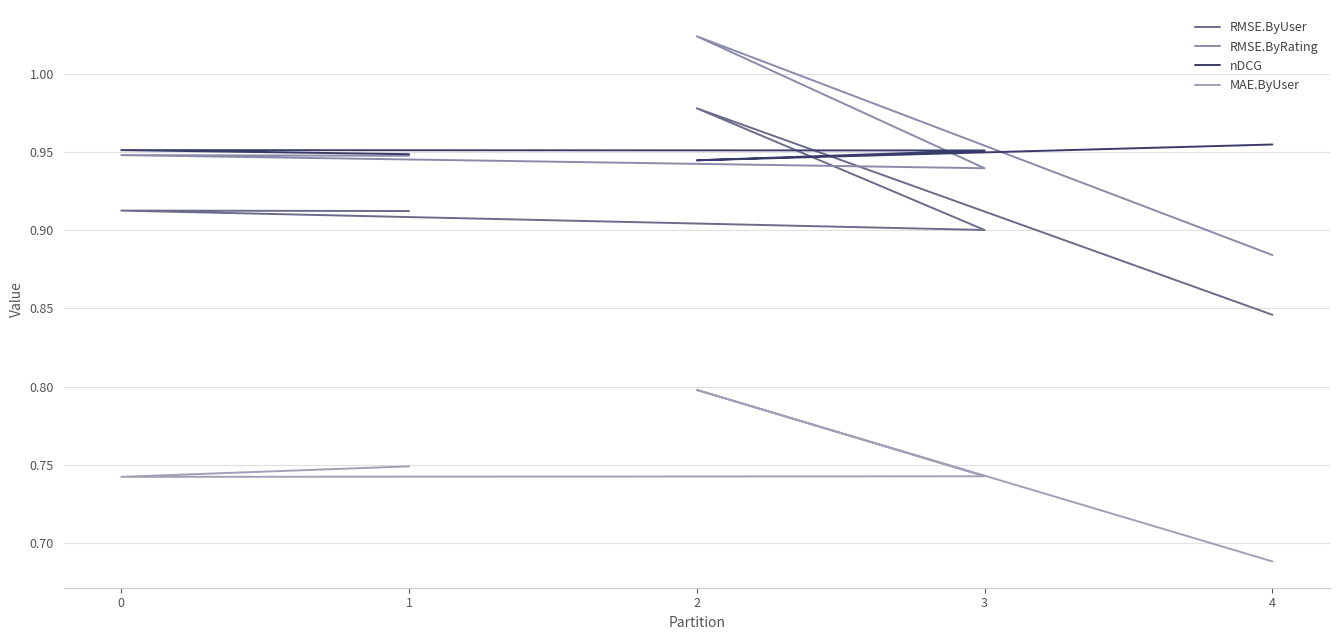

How many categories are shown in the chart?

5